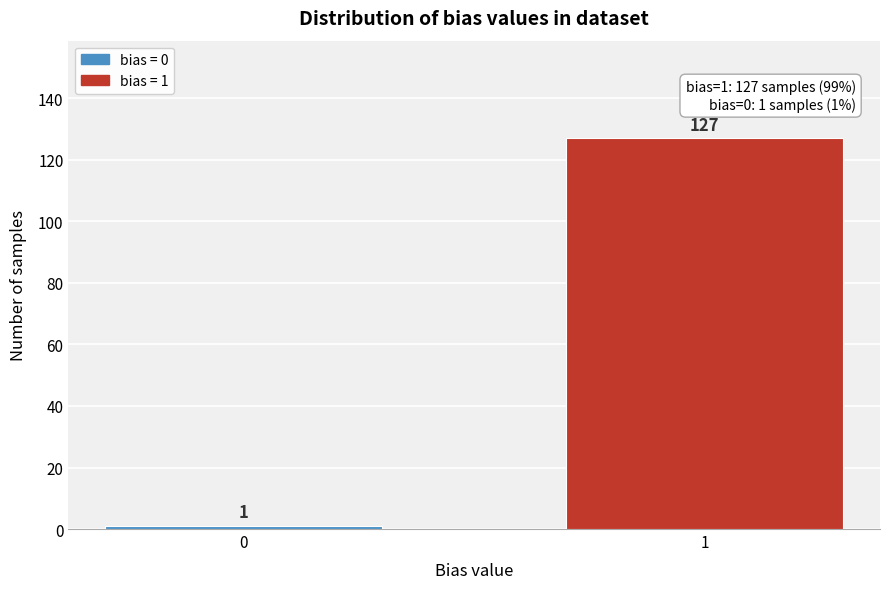

Reading left to right, list all the values displayed in this chart.

1	127